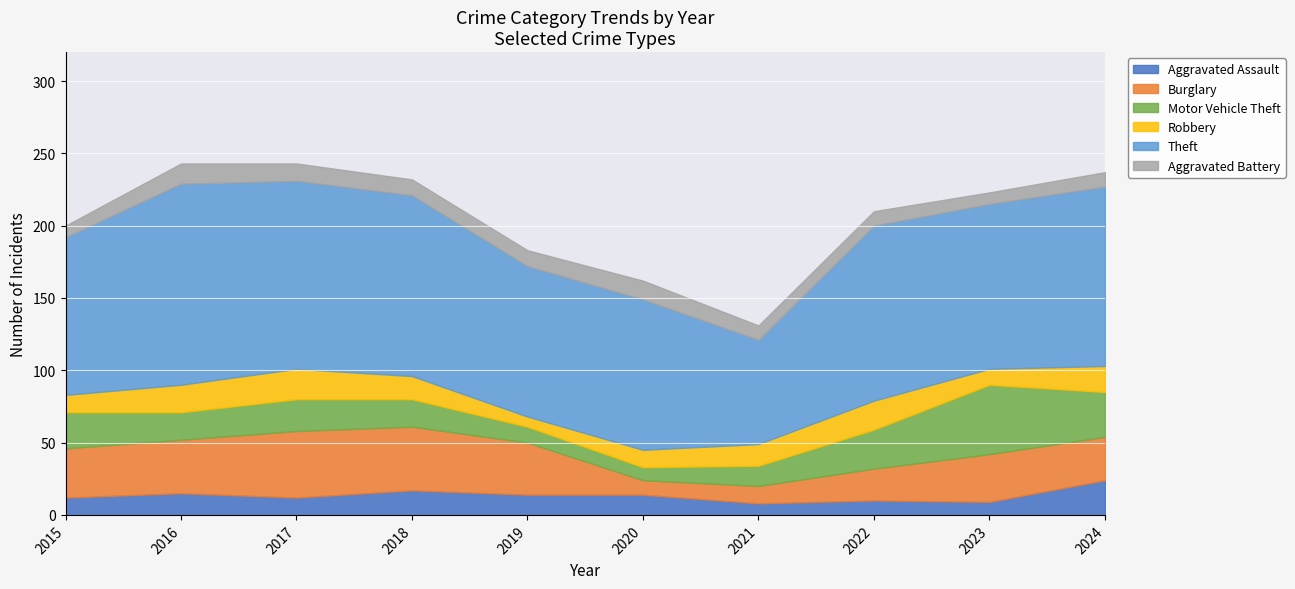

Is it true that Theft equals 121 at 2022?

True